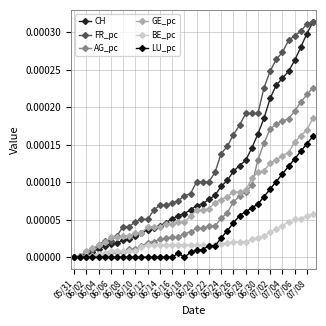

Count the number of categories in the chart.

40